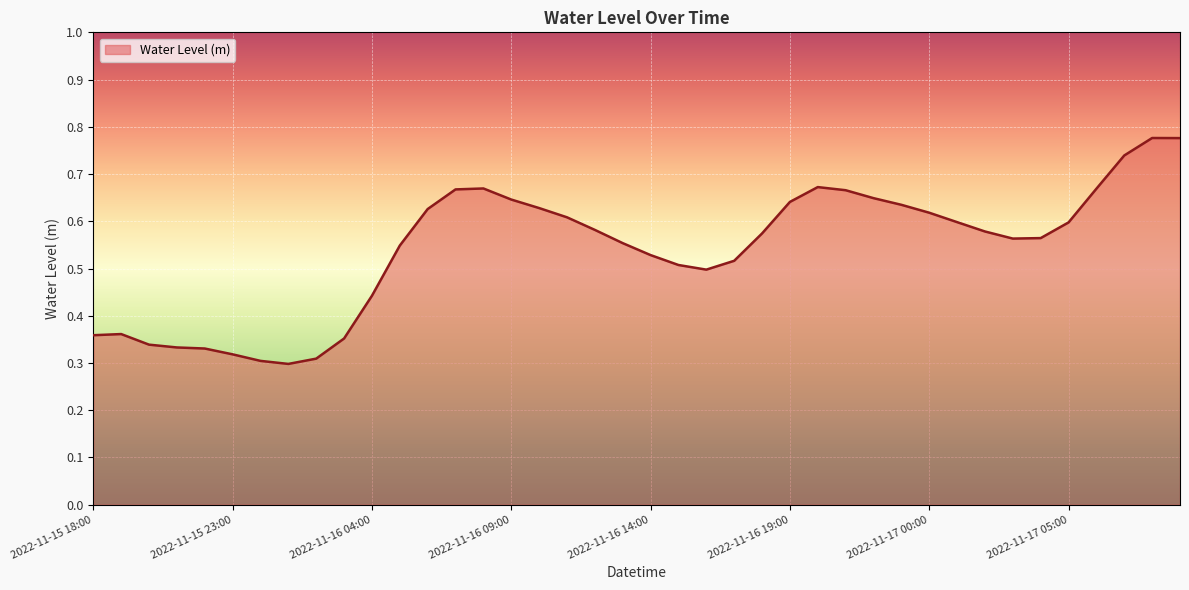

How many lines are shown in the chart?

1